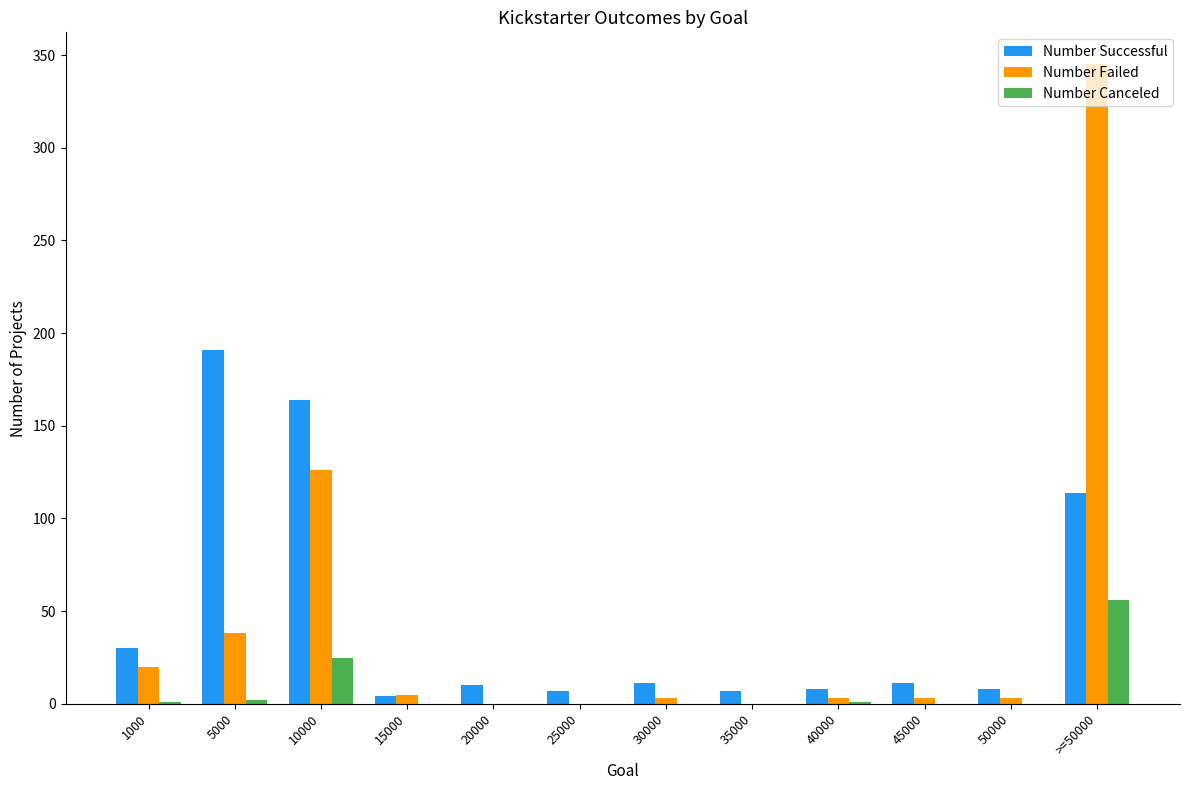

What is the average value of the Number Failed series?

46